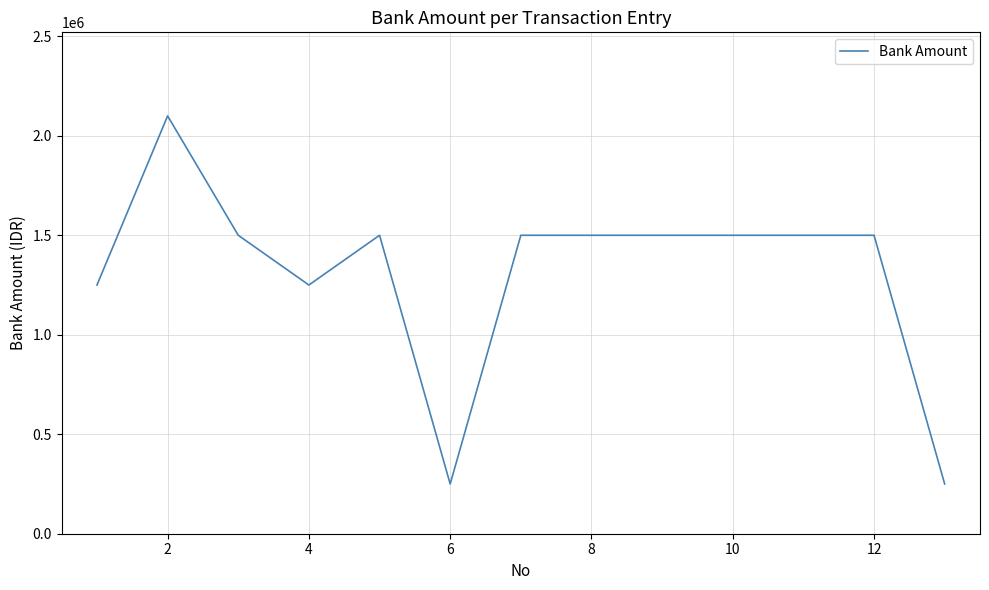

What is the greatest value displayed?

2100000